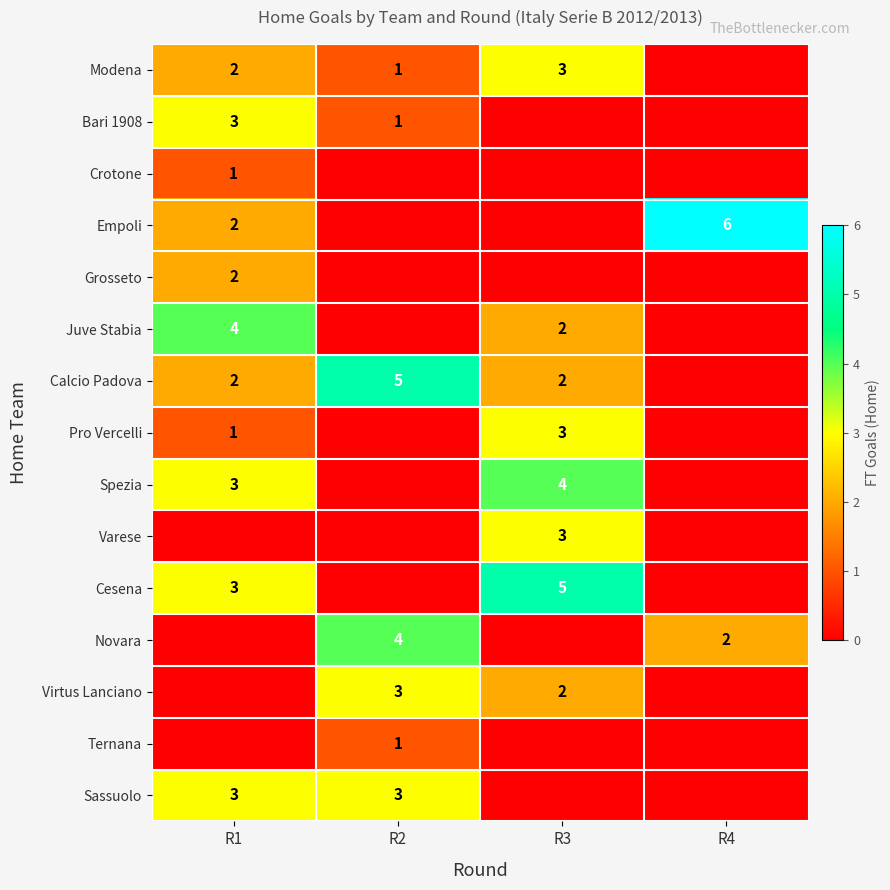

The value of Varese at R3 is 3. True or false?

True